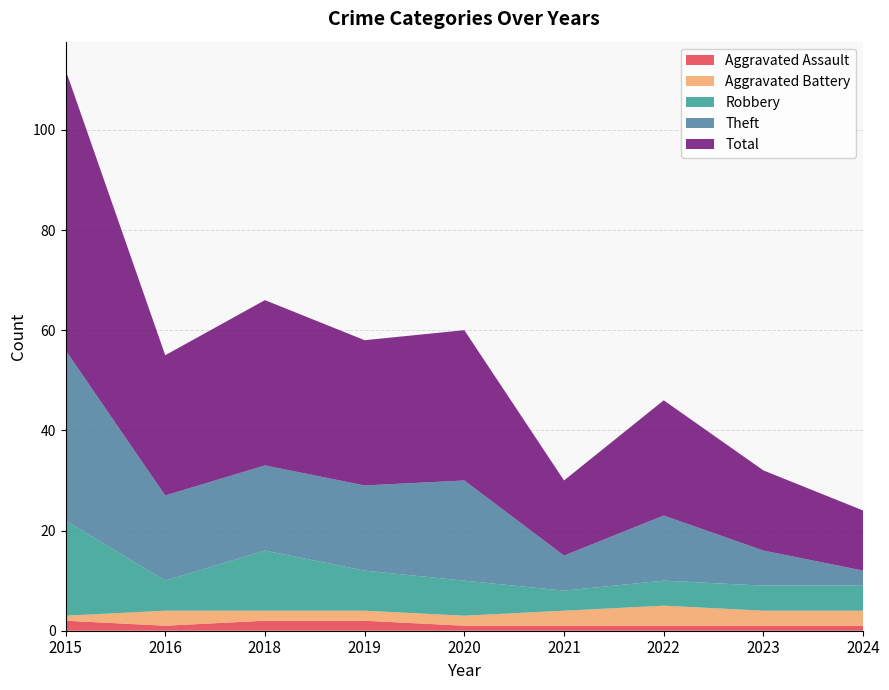

Reading left to right, transcribe all the data shown in this chart.

Aggravated Assault: 2	1	2	2	1	1	1	1	1
Aggravated Battery: 1	3	2	2	2	3	4	3	3
Robbery: 19	6	12	8	7	4	5	5	5
Theft: 34	17	17	17	20	7	13	7	3
Total: 56	28	33	29	30	15	23	16	12